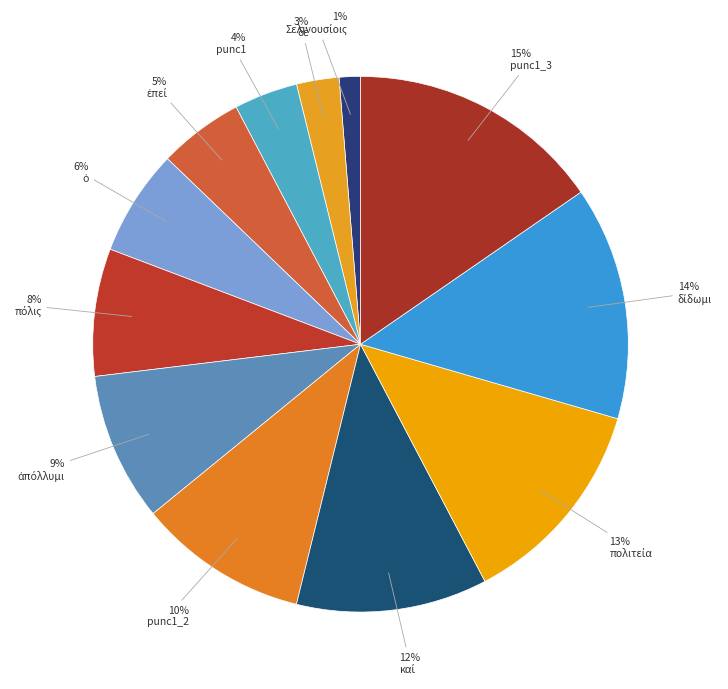

Which slice is the largest?

punc1_3